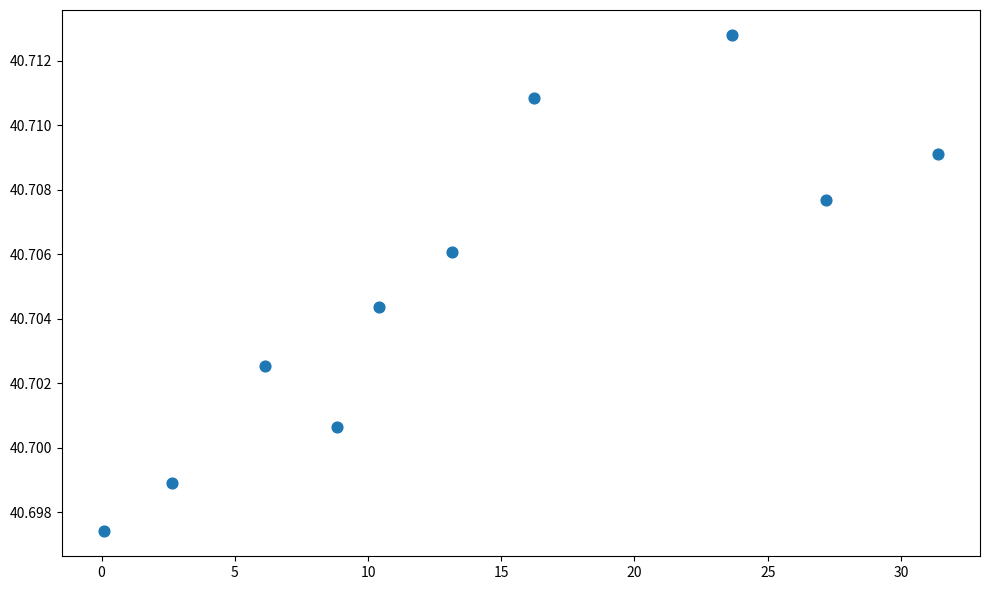

What is the range of X values (max minus min)?

31.3